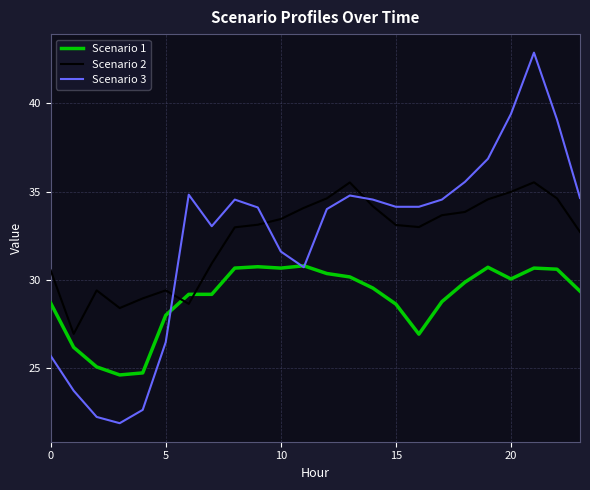

List the series in order of their peak value, highest first.

Scenario 3, Scenario 2, Scenario 1